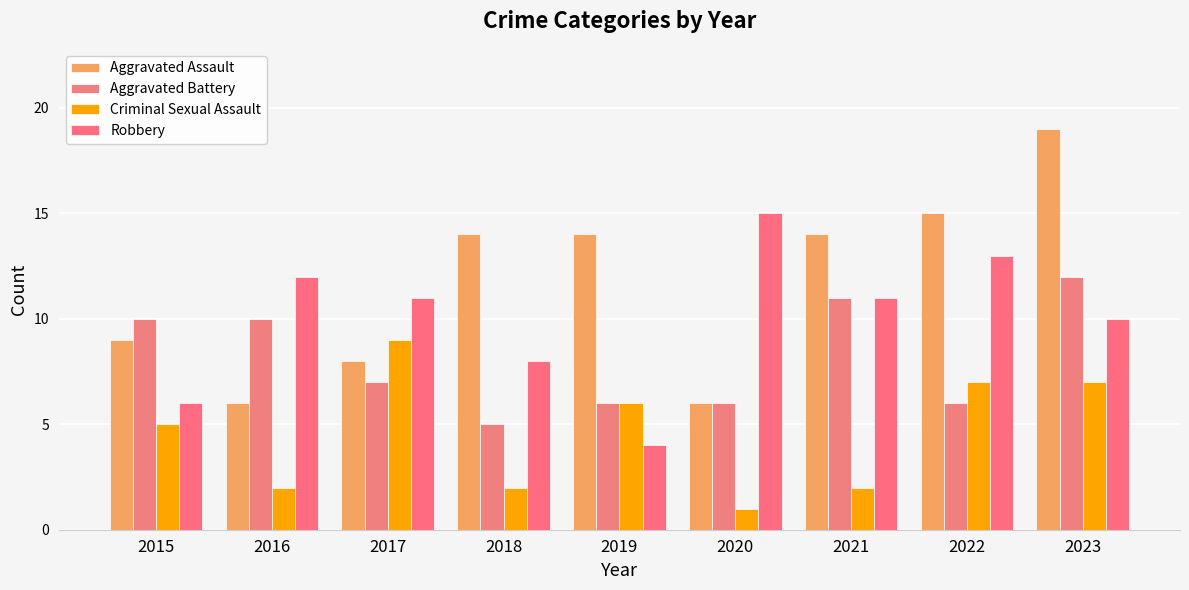

The Criminal Sexual Assault series shows 0 at 2020. True or false?

False